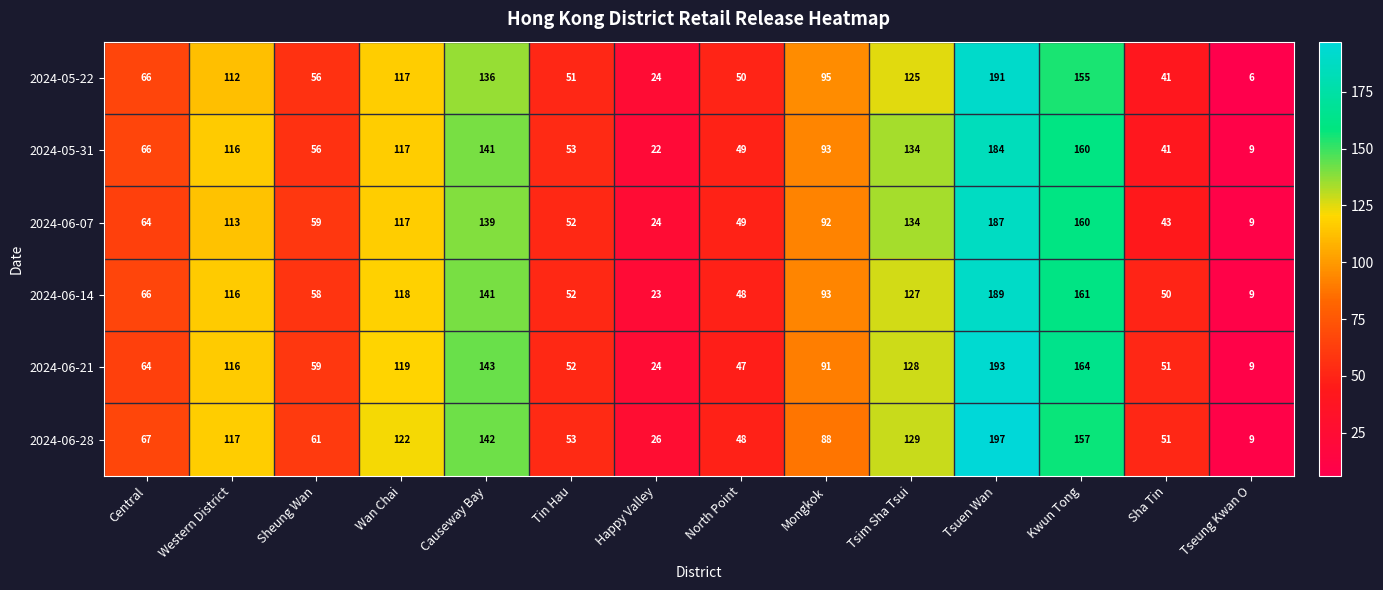

At which label is 2024-06-14 closest to 99?

Mongkok